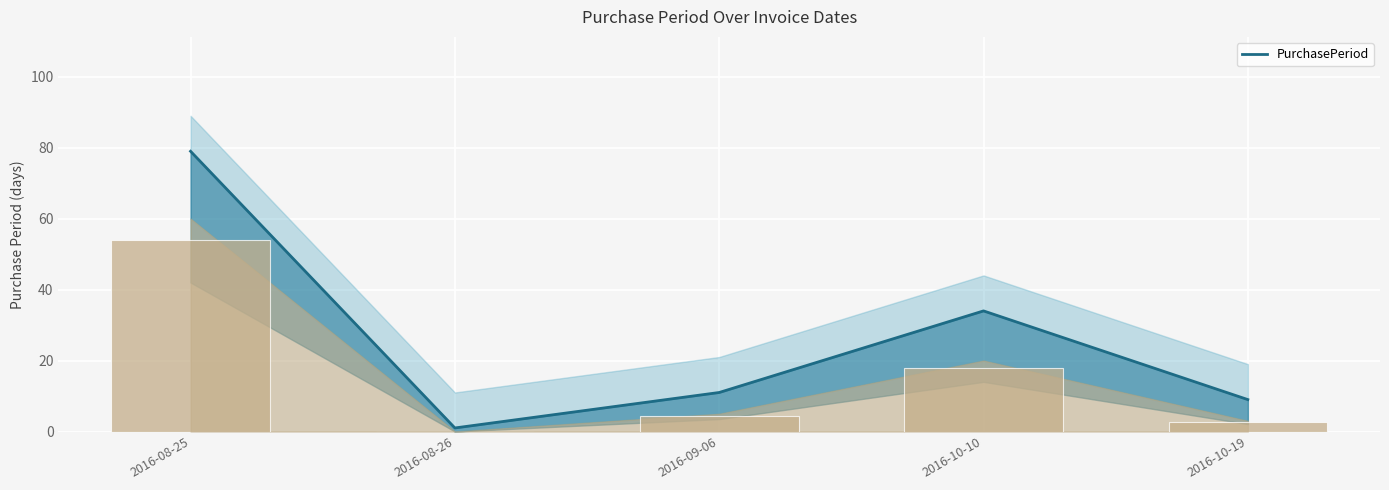

Is it true that the value at 2016-09-06 is 11?

True